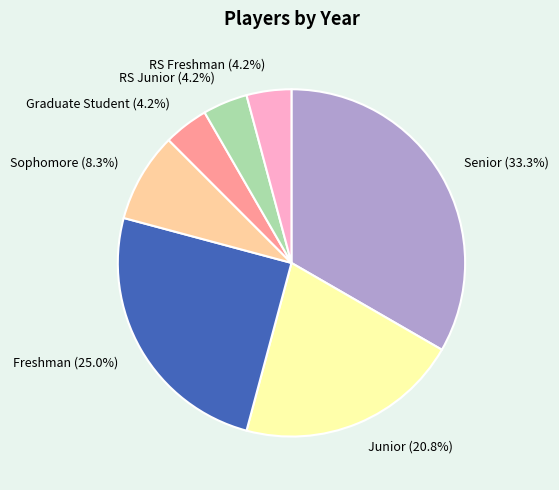

Does Junior account for over 50% of the chart?

No